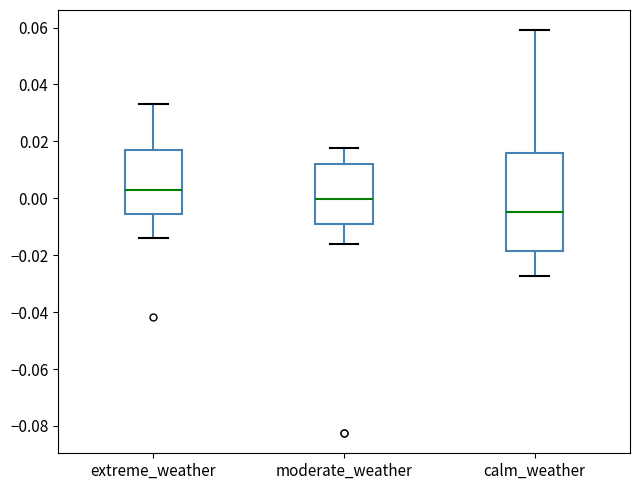

Comparing the boxes themselves (not the whiskers), which one is the tallest?

calm_weather